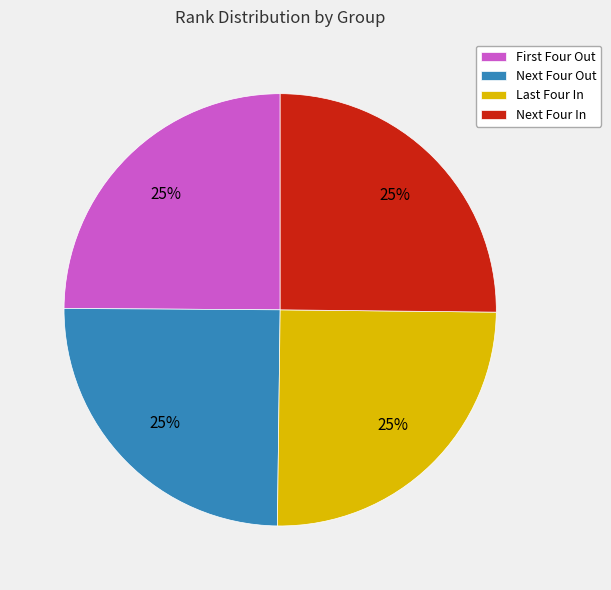

Is there any slice that represents more than half of the pie?

No